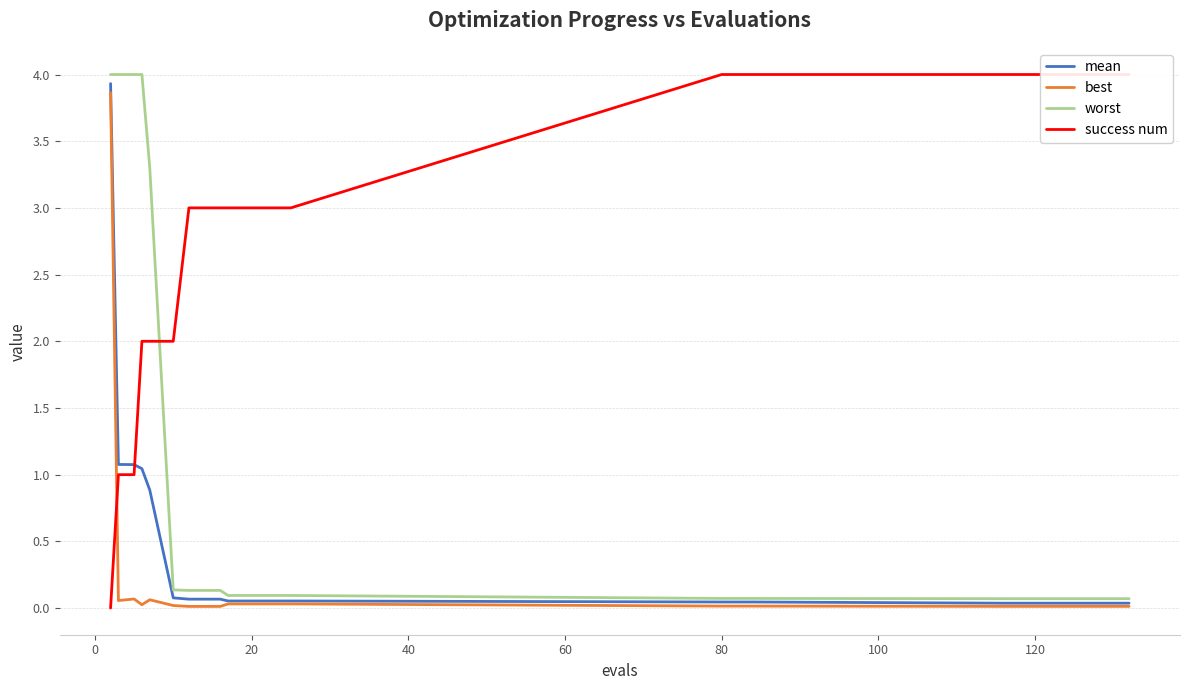

At how many categories does at least one series exceed 0?

18